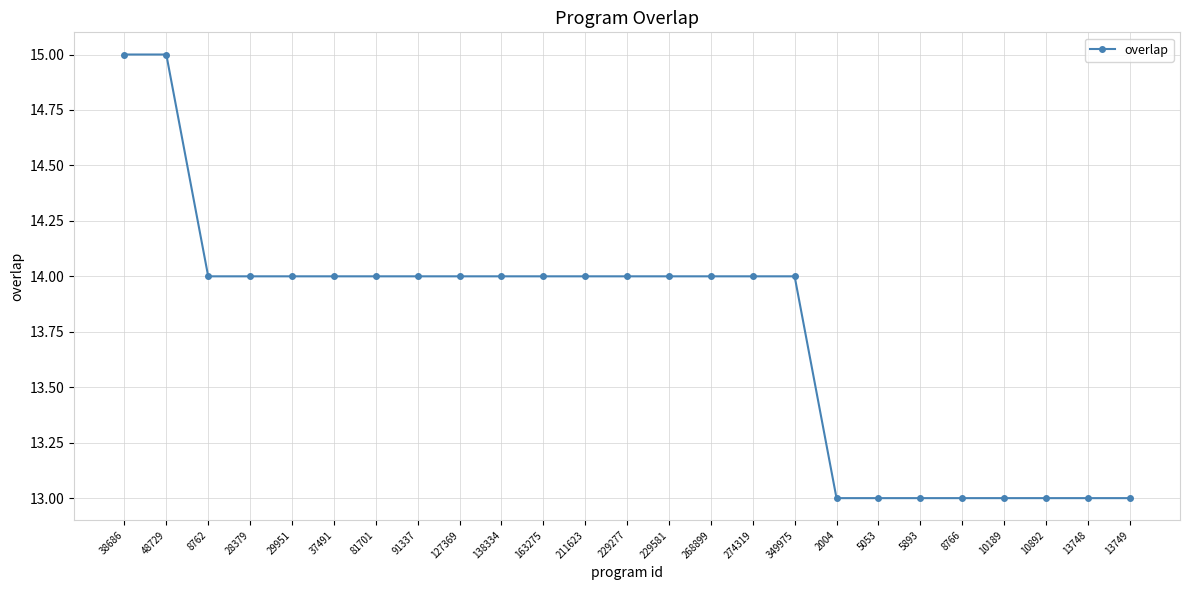

Is it true that the value at 91337 is 14?

True